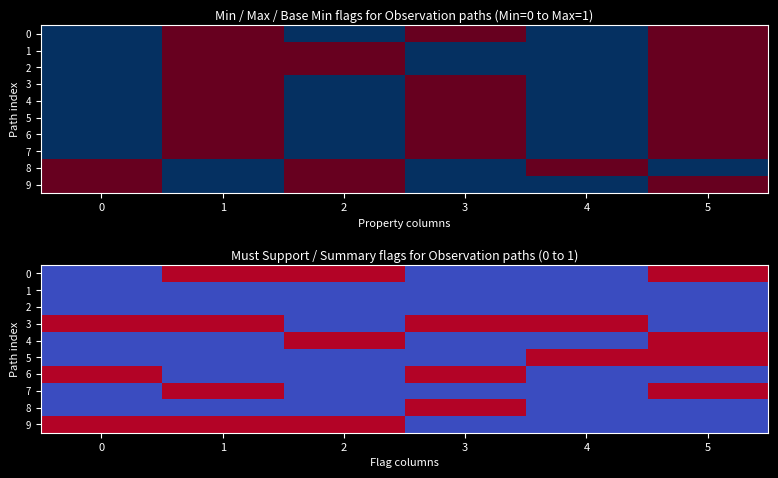

Is it true that 4 equals 0 at 1?

False